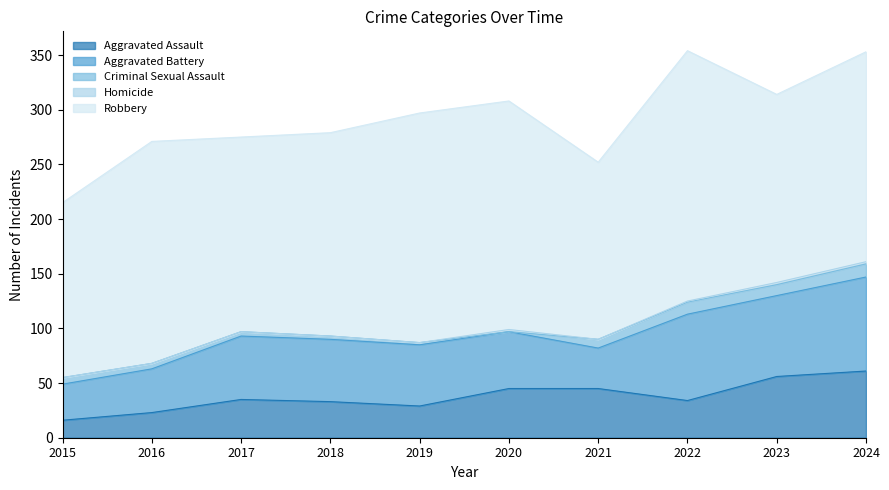

Where is the first local minimum for Aggravated Battery?

2021